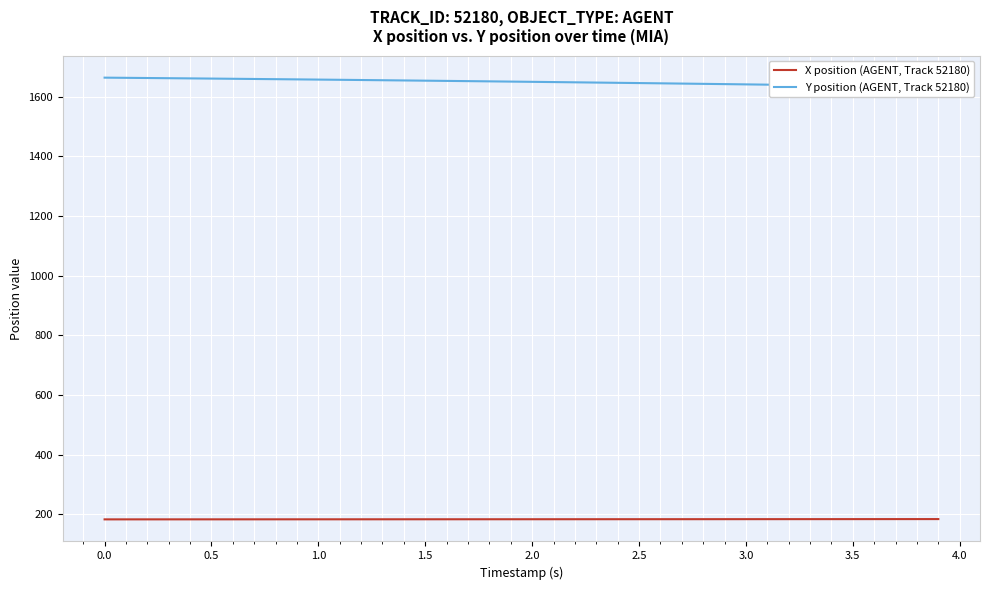

What is the approximate value of X position (AGENT, Track 52180) at 2.0?

183.0